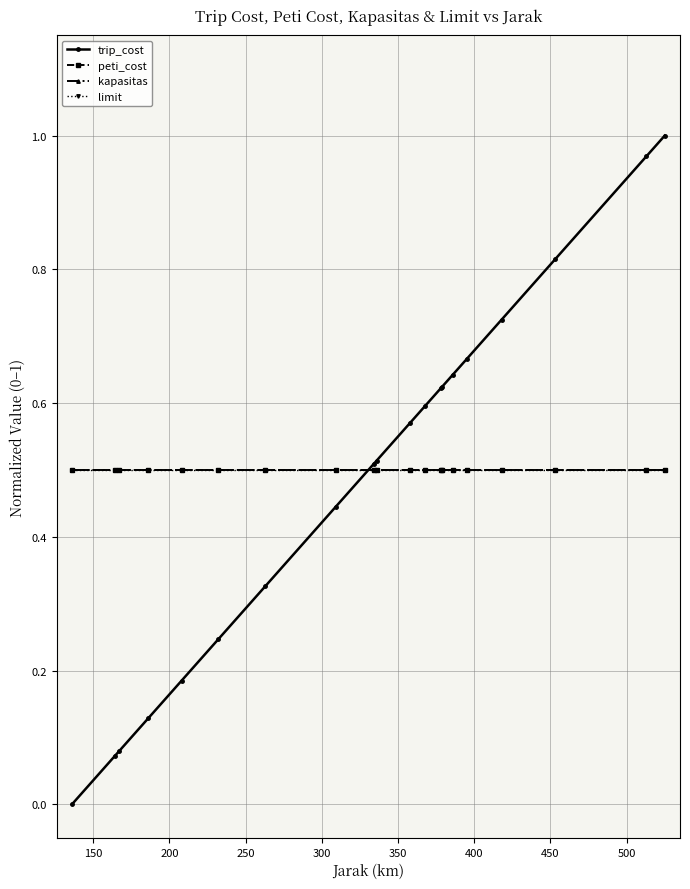

Which series has the largest total across all categories?

peti_cost